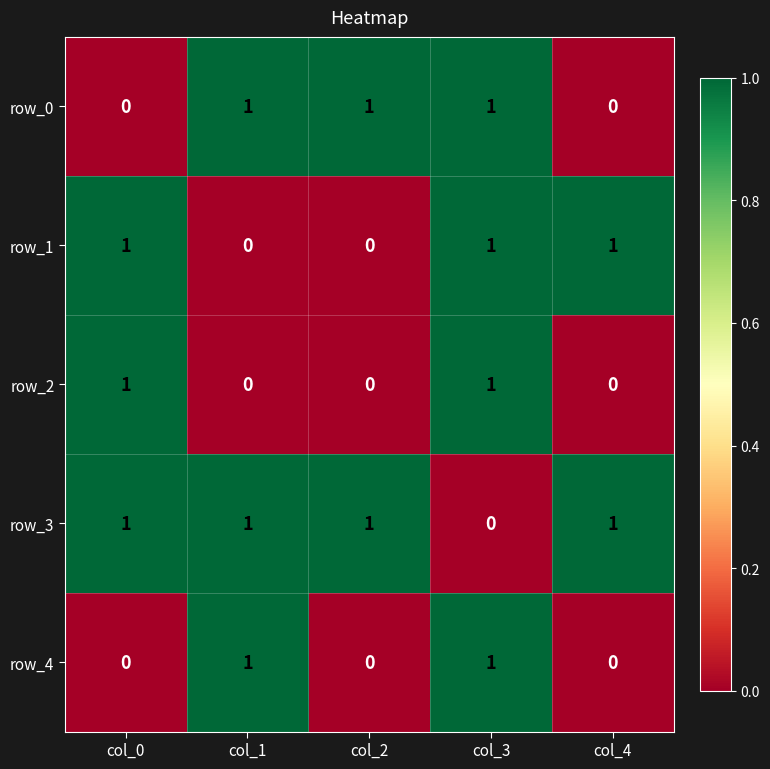

What is the difference between the maximum and minimum values in the row_3 series?

1